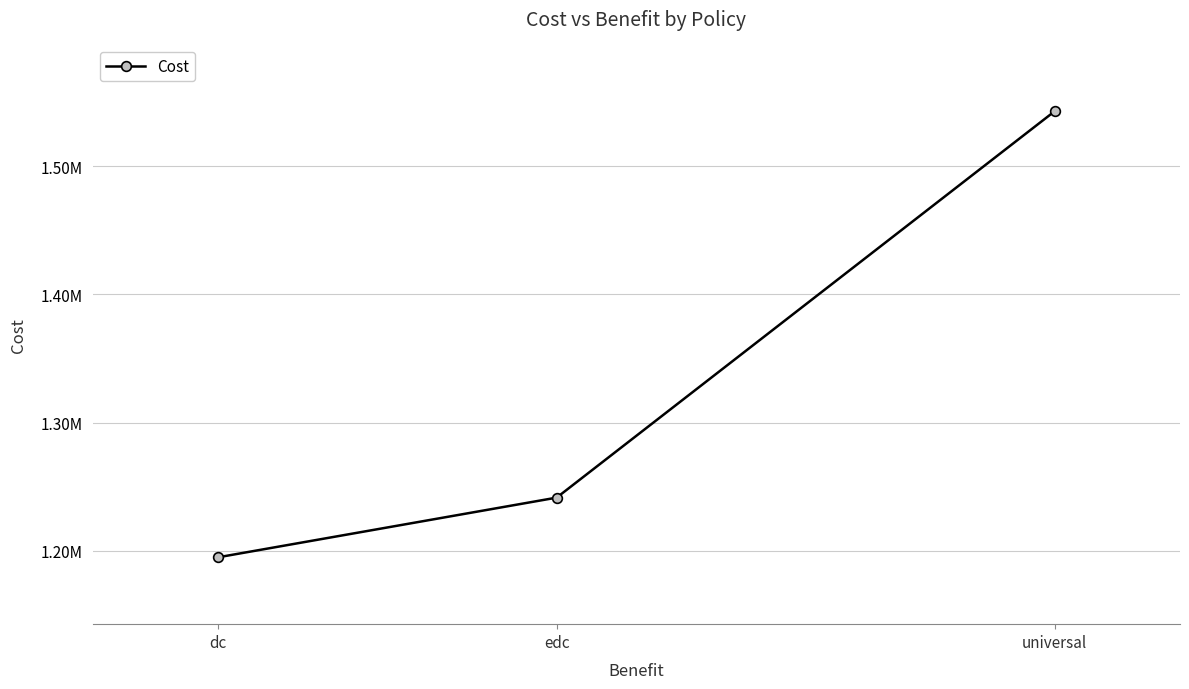

Is this an area chart (filled region under the line)?

No